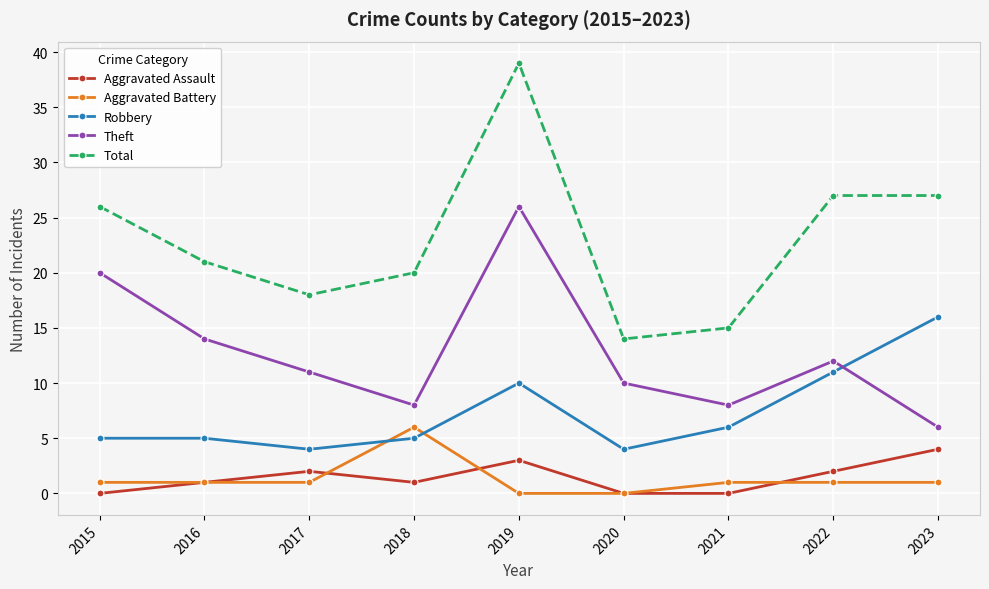

Which series has the largest total across all categories?

Total